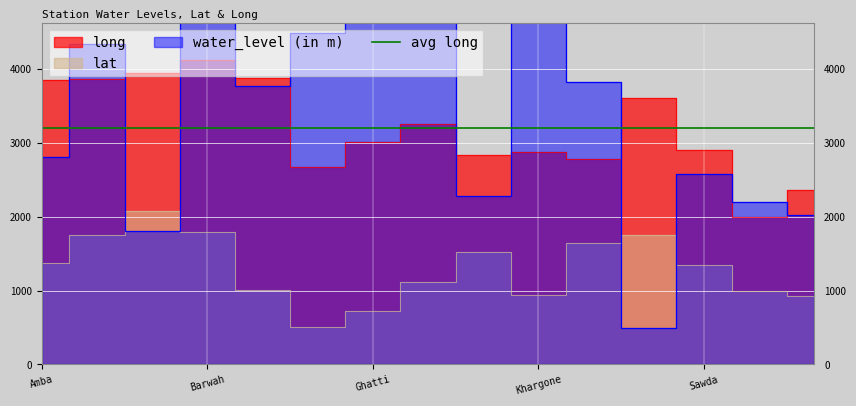

True or false: long has a value of 3118.8 at Segaon.

False